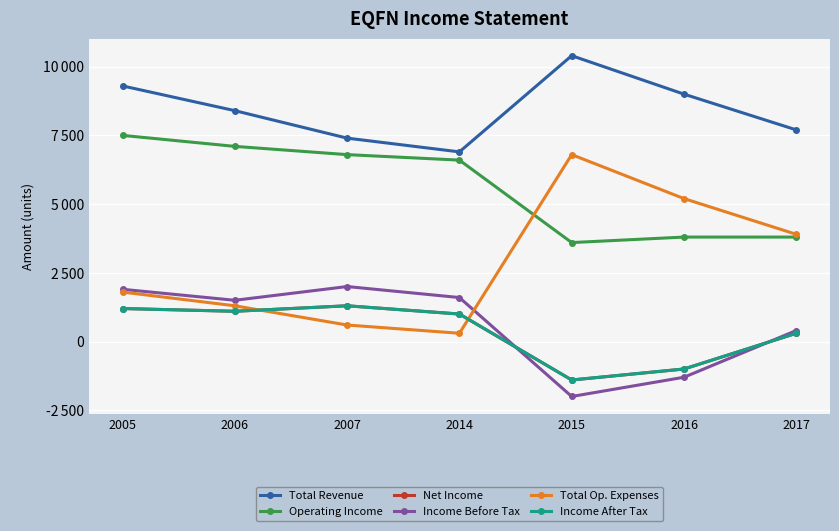

At which category is the sum across all series the highest?

2005